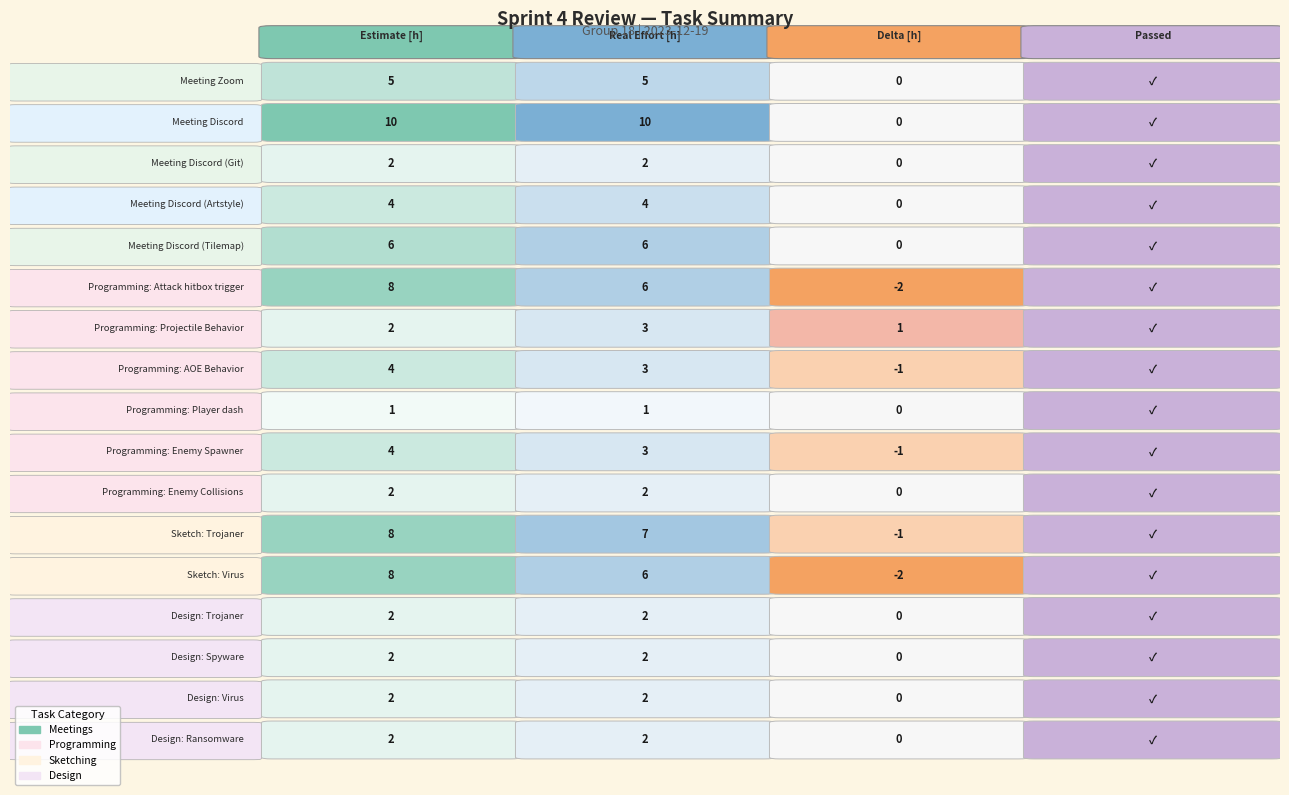

The value of Sketch: Trojaner at Meeting Discord (Artstyle) is 2. True or false?

False